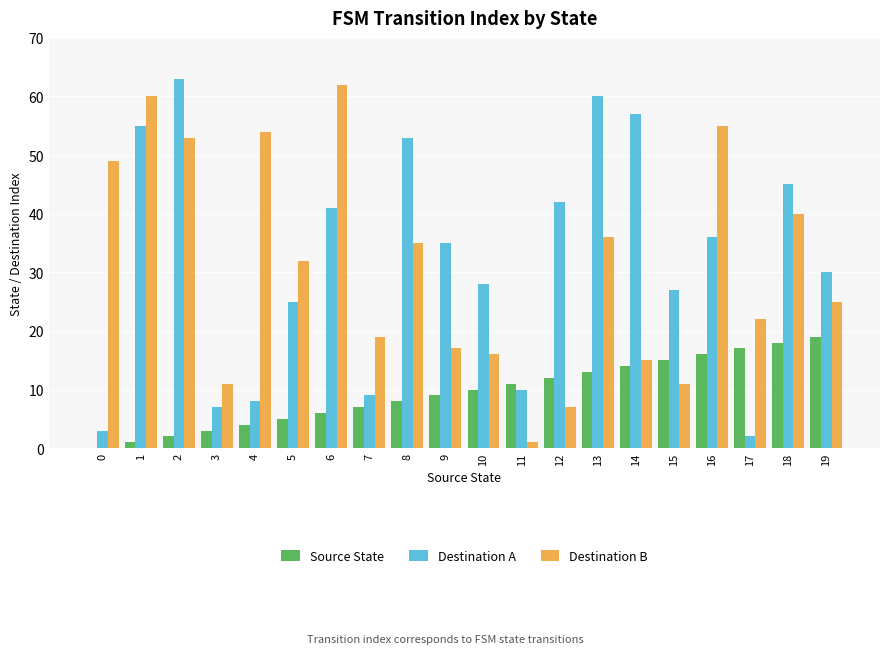

True or false: Destination A has a value of 7 at 3.

True